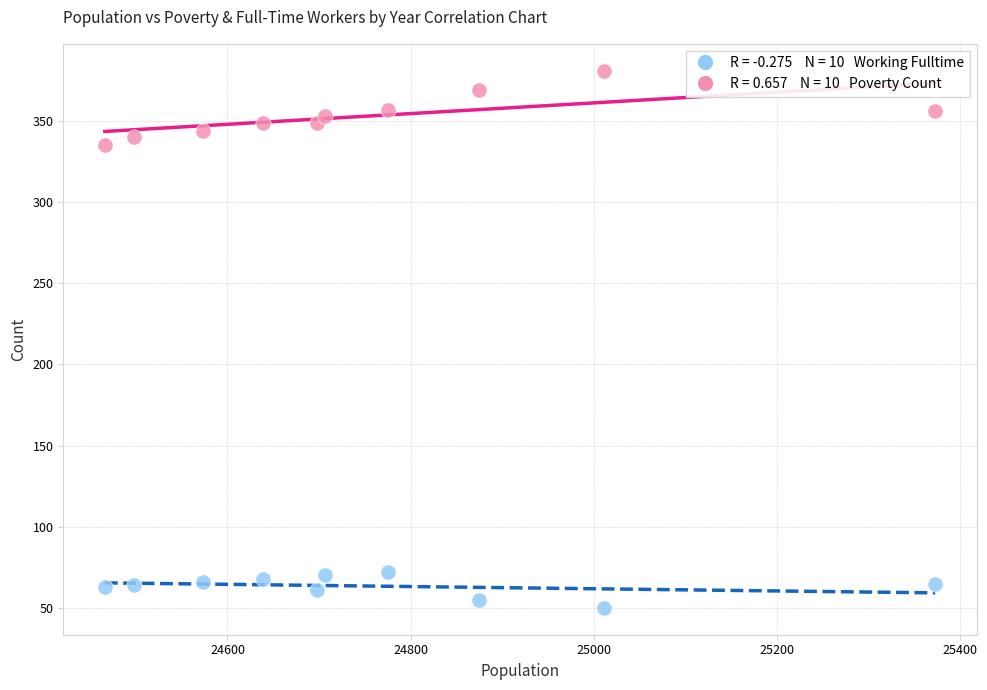

Across all series, what Y value is closest to 215?

335